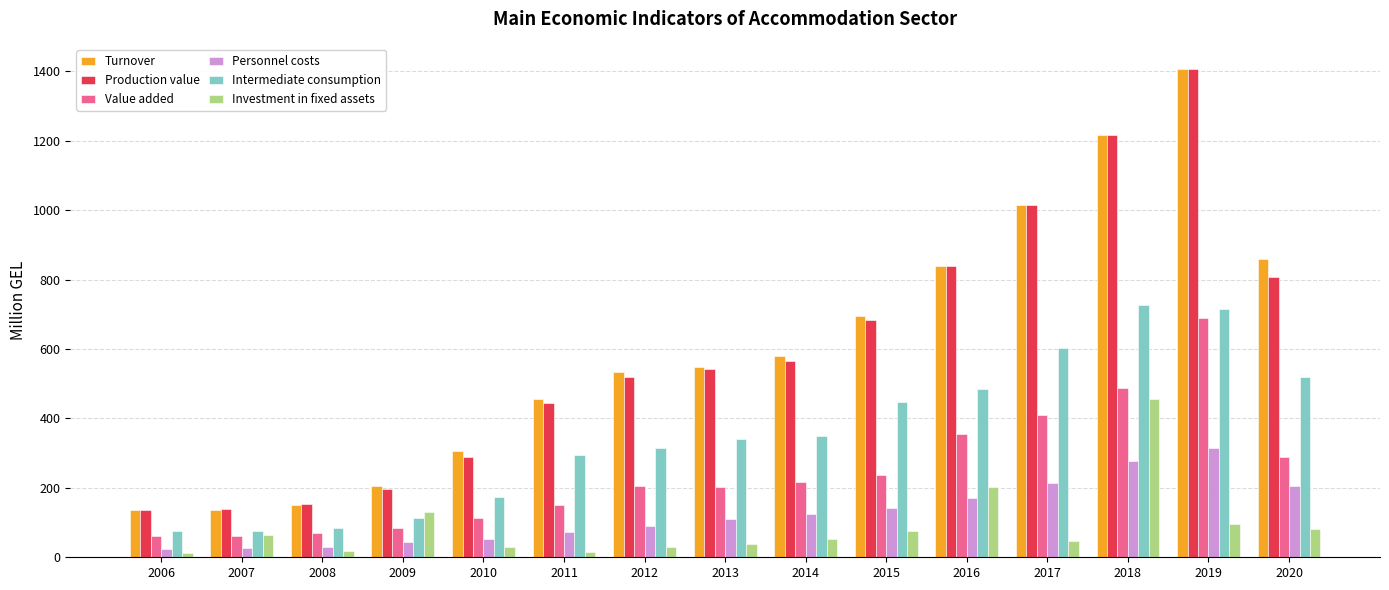

The value of Intermediate consumption at 2018 is 253.3. True or false?

False